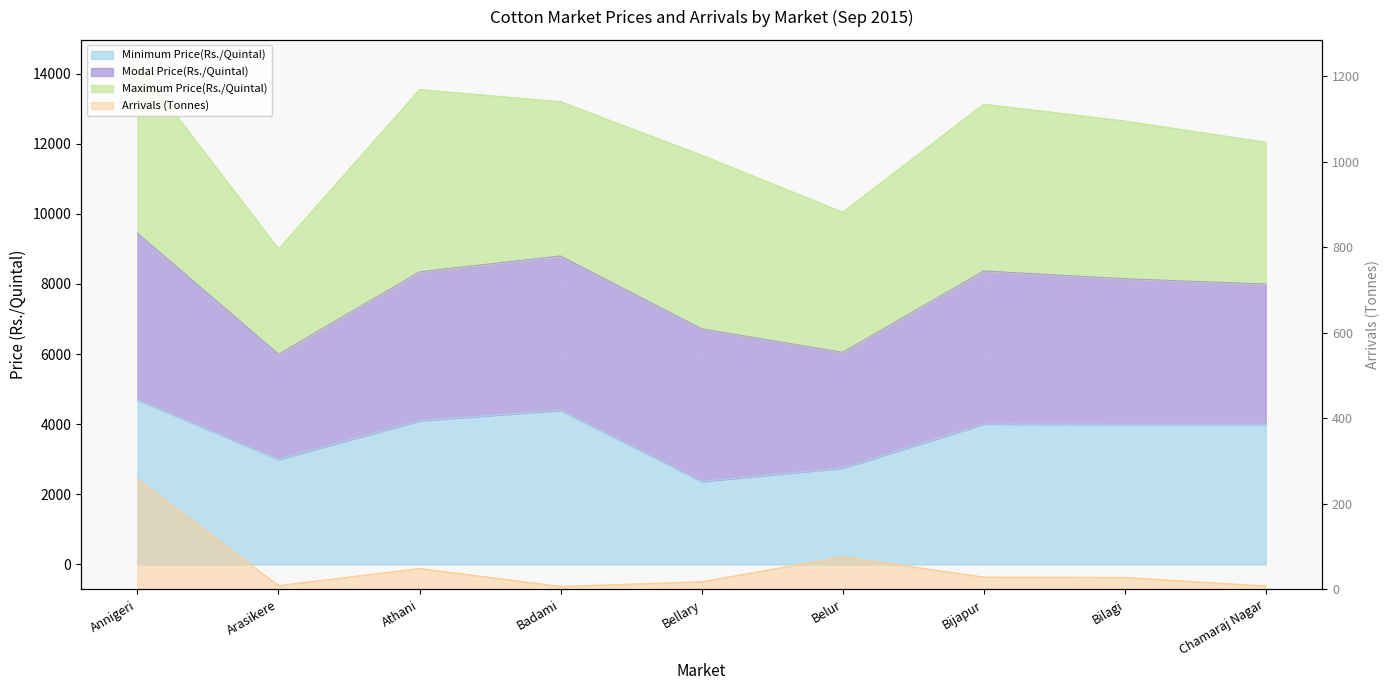

What is the difference between the maximum and minimum values in the Arrivals (Tonnes) series?

250